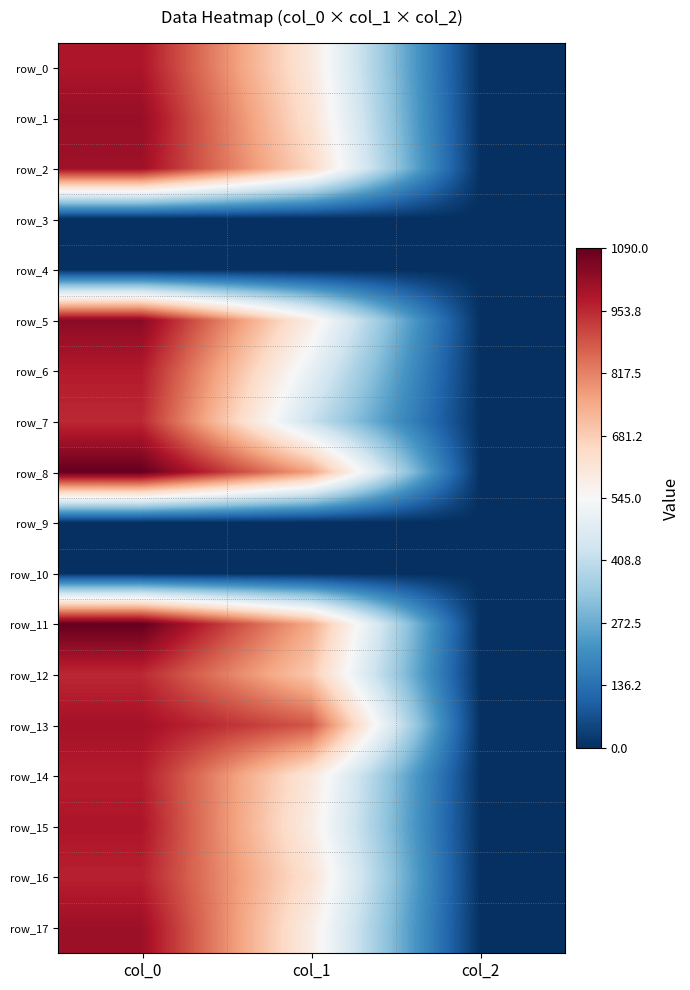

What is the difference between the second highest and minimum values in the row_15 series?

581.9